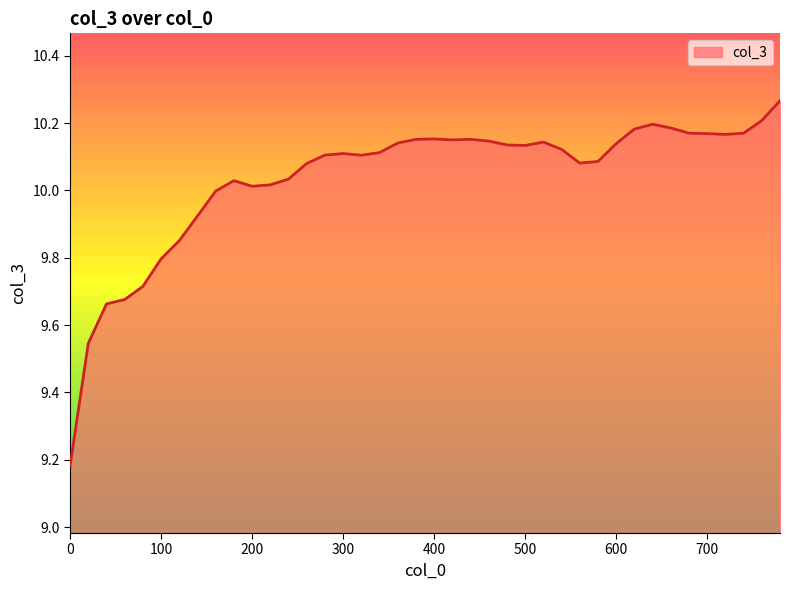

What is the sum of all values?

401.4